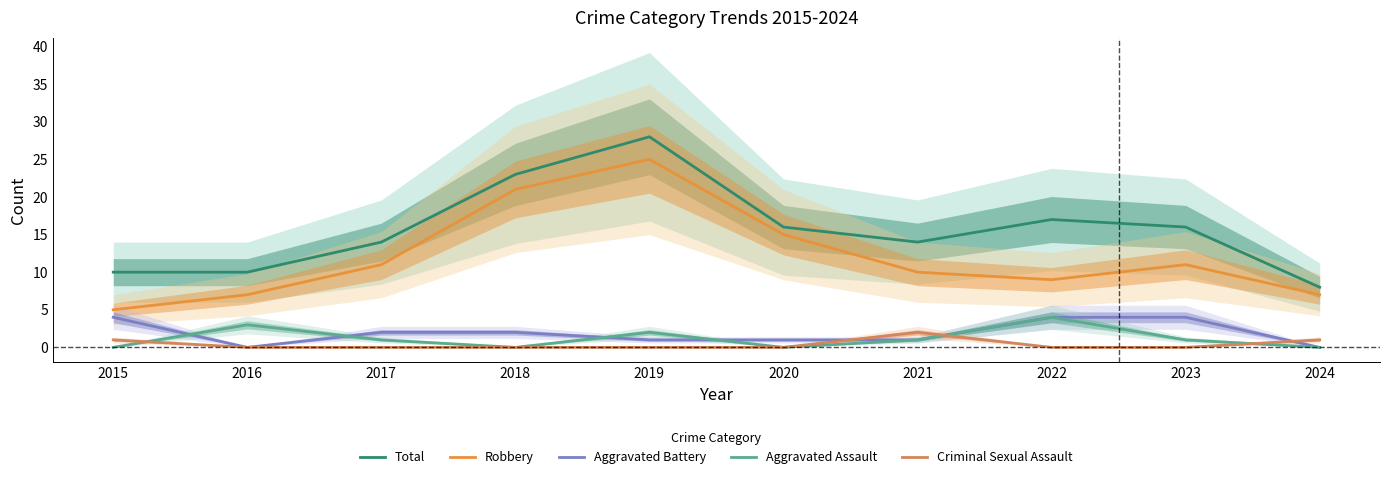

How many values in the Total series exceed 16?

3